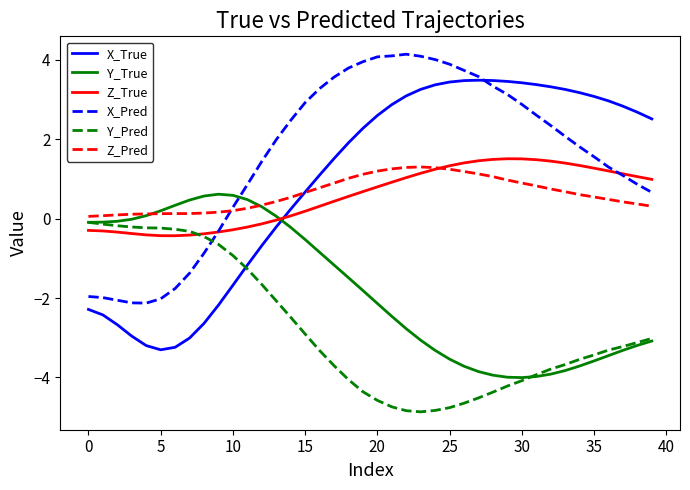

Which series has the largest total across all categories?

X_Pred